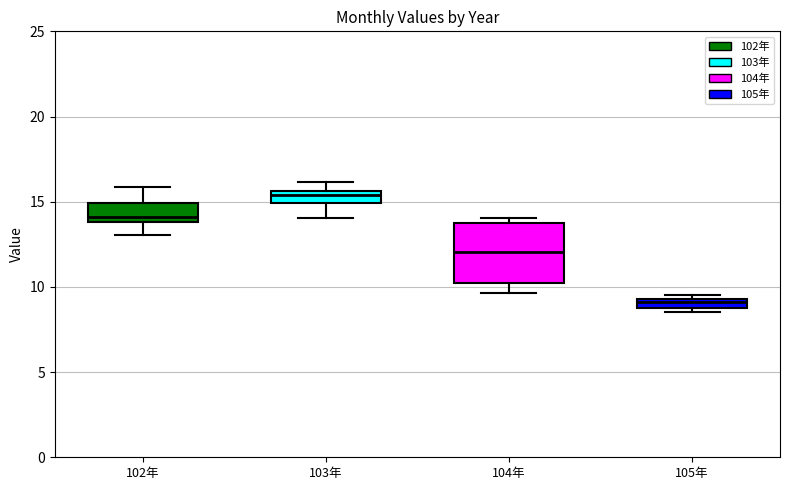

Which box has the highest median line?

103年